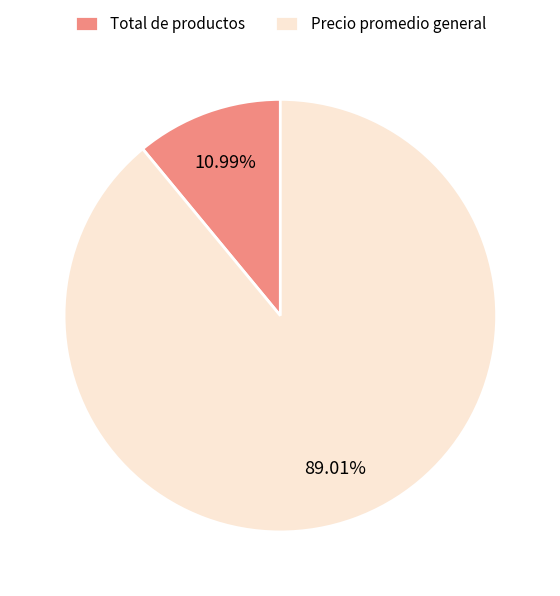

What portion of the pie excludes Precio promedio general?

11.0%